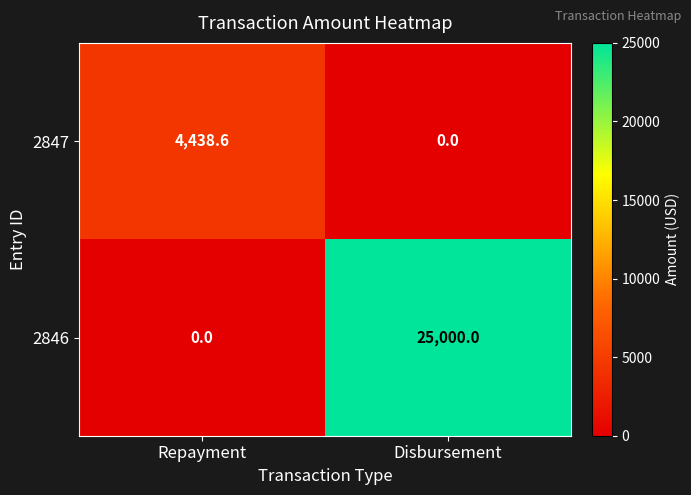

Reading left to right, what are all the values shown in this chart?

2847: Repayment=4438.6	Disbursement=0.0
2846: Repayment=0.0	Disbursement=25000.0